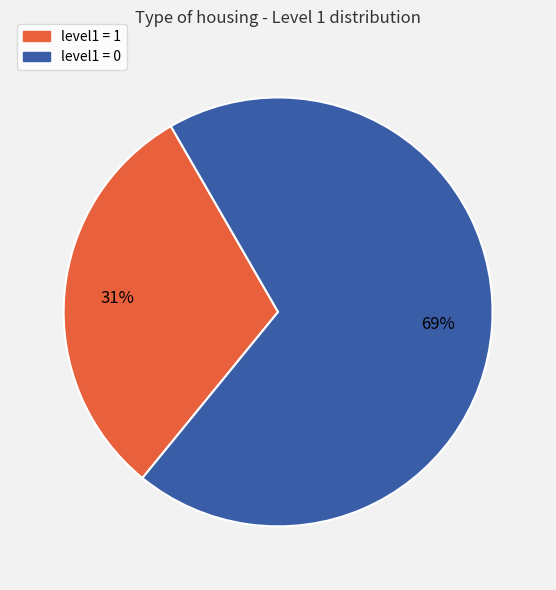

Does any single category account for the majority?

Yes